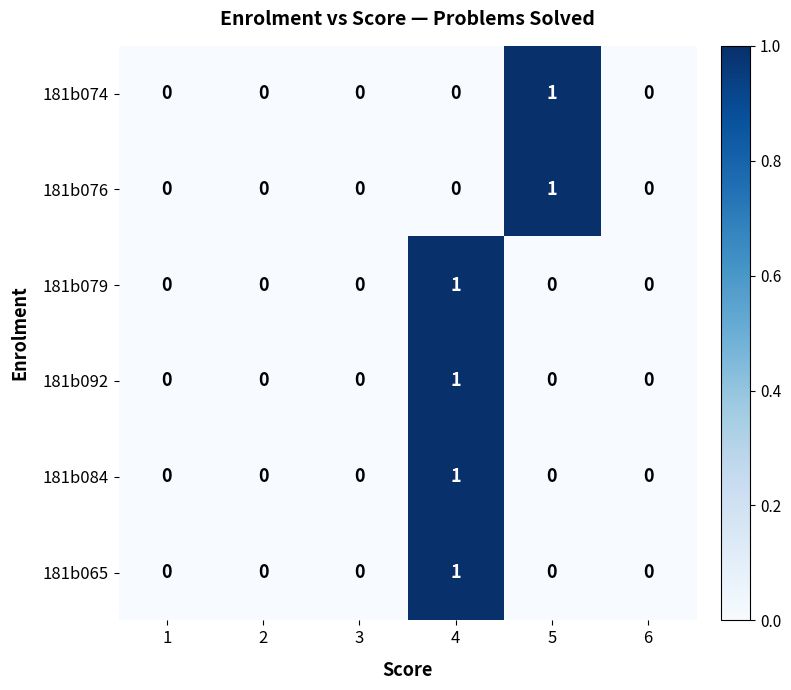

True or false: 181b084 has a value of 0 at 5.

True